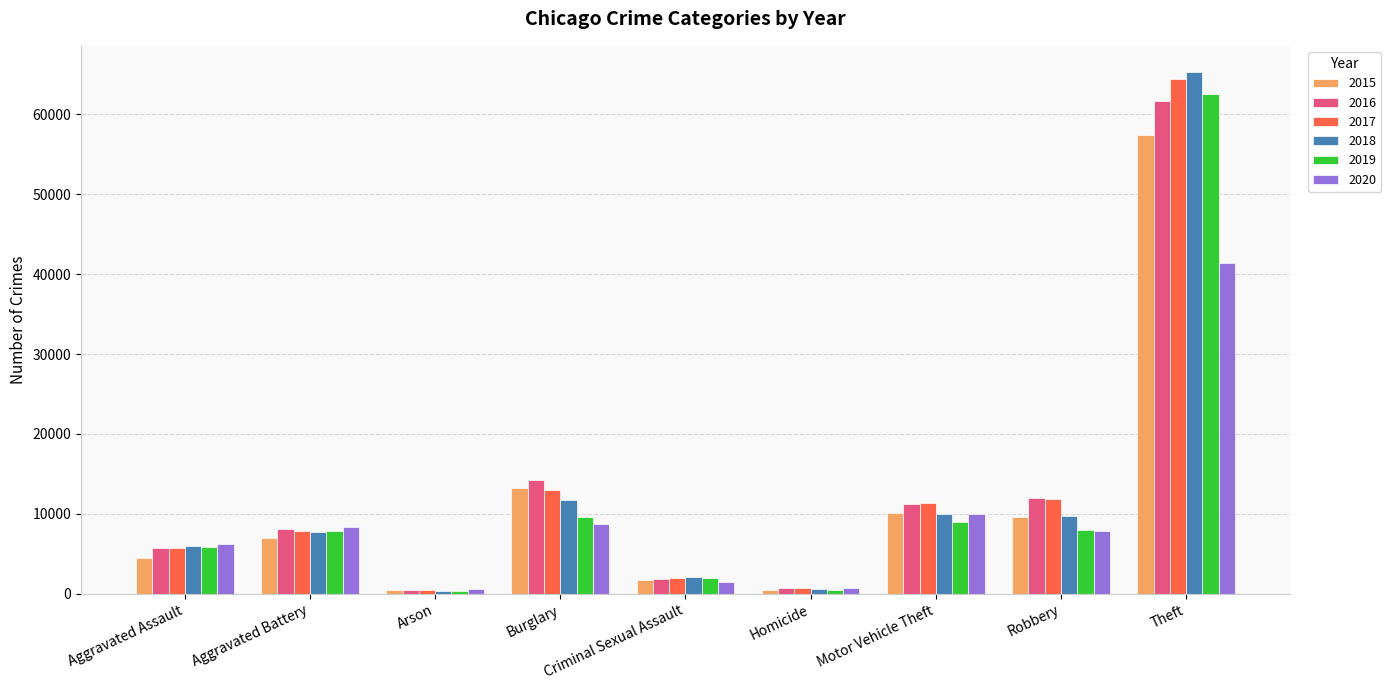

Which series has the widest spread of values?

2018